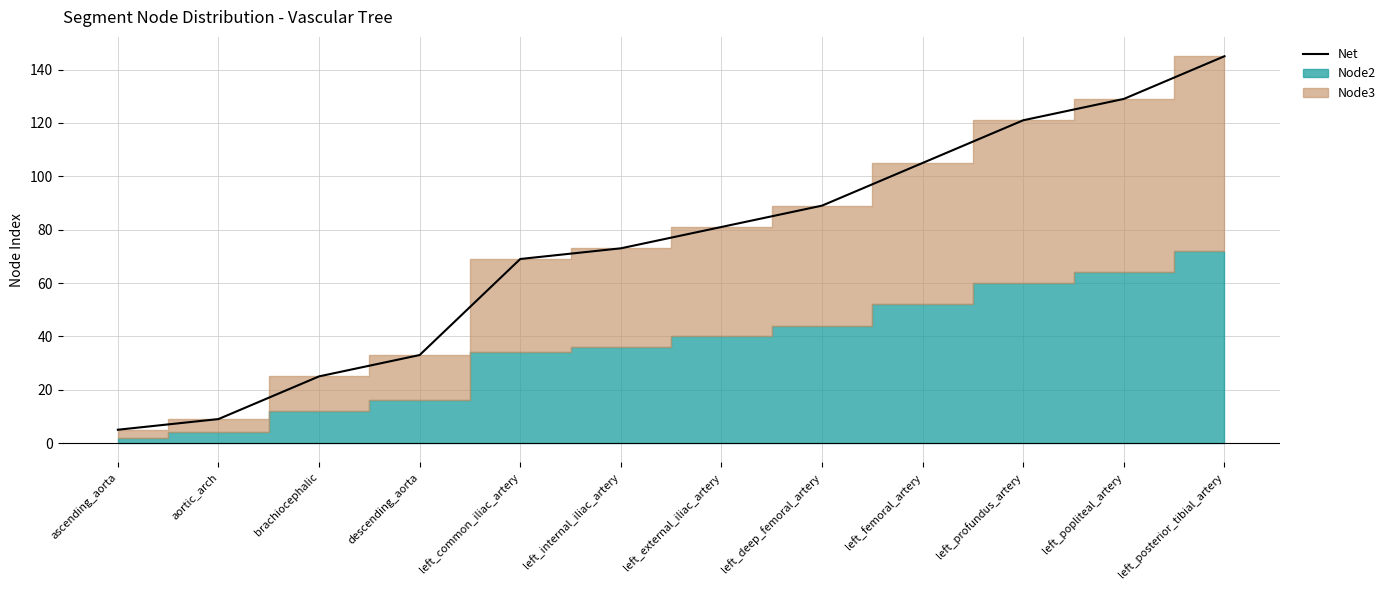

The value at left_deep_femoral_artery is 131. True or false?

False